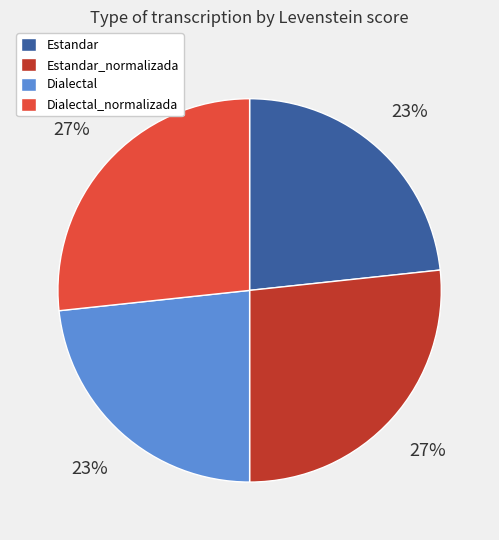

Does Dialectal account for over 50% of the chart?

No